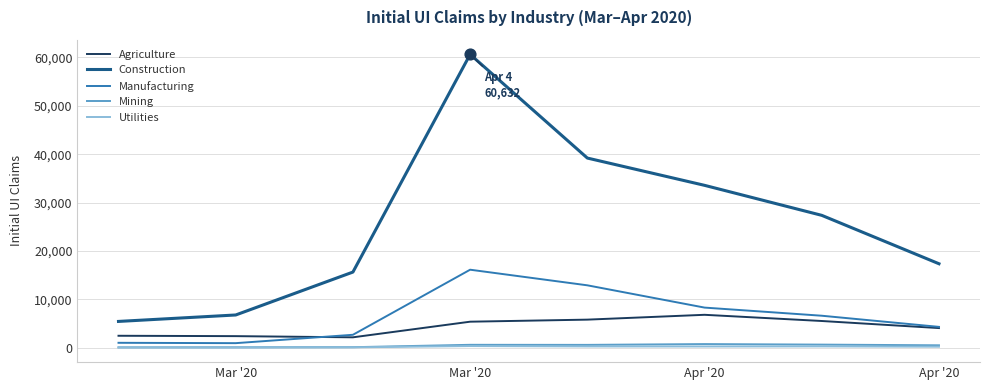

Which series has the largest range (max minus min)?

Construction